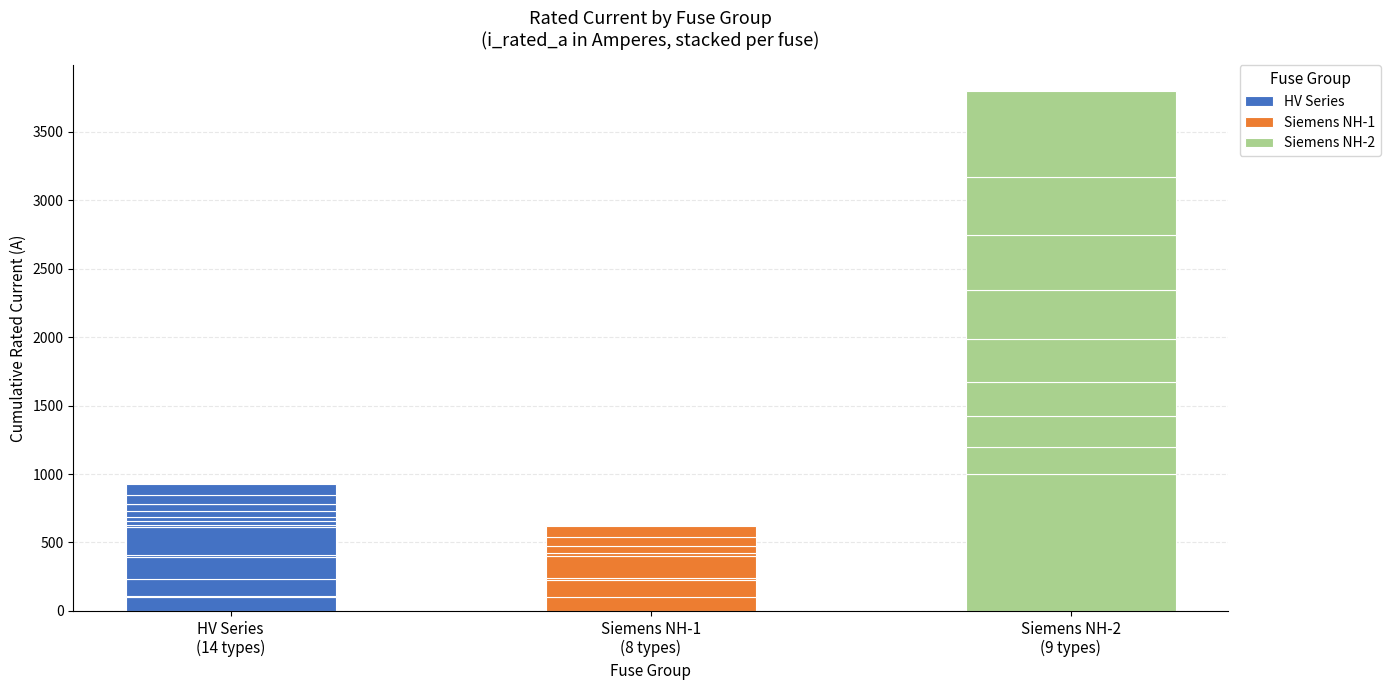

Does the chart contain any negative values?

No